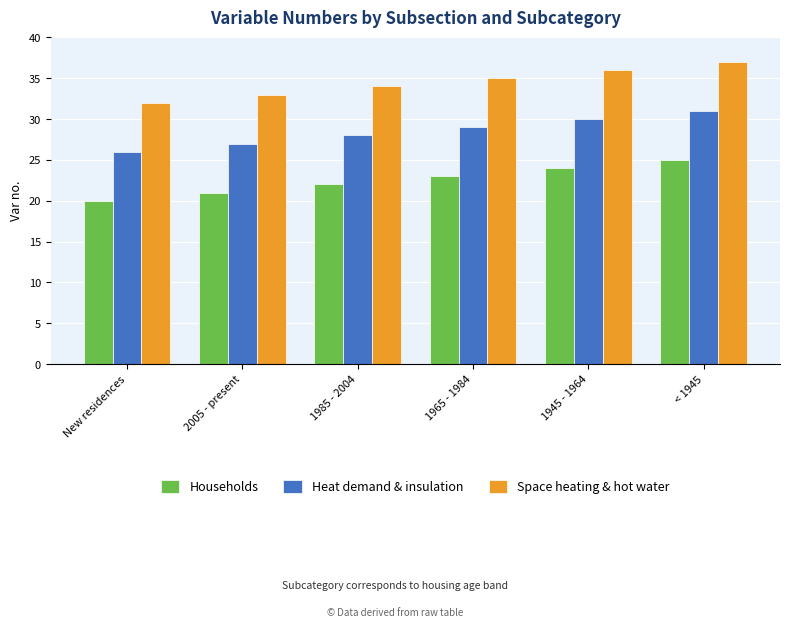

How many series are shown in this chart?

3